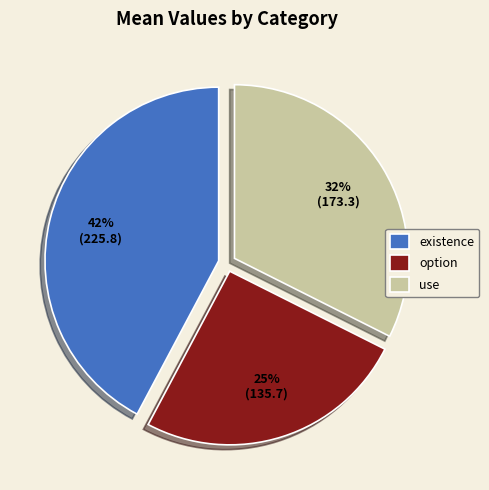

Rank the categories by value from highest to lowest.

existence, use, option